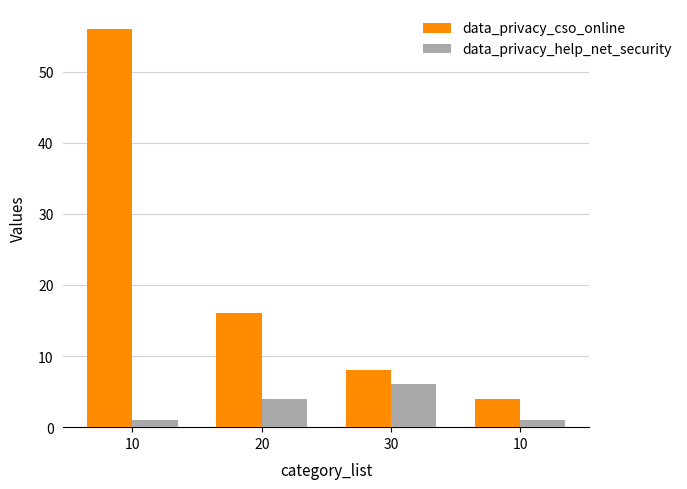

Which category has the highest value in the data_privacy_cso_online series?

10